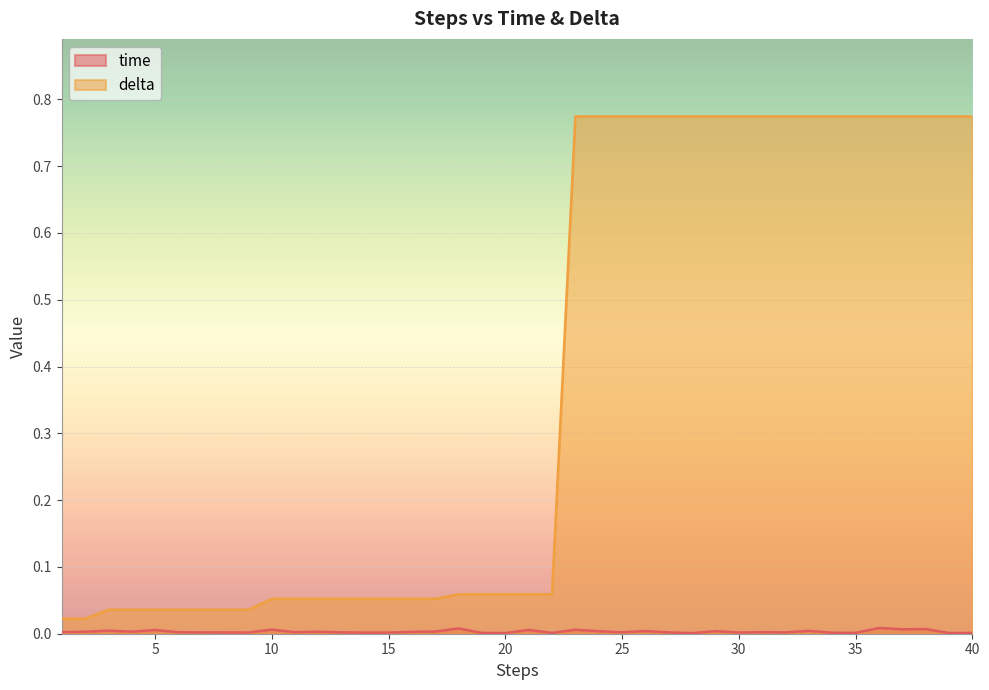

The delta series shows 0.5 at 30. True or false?

False